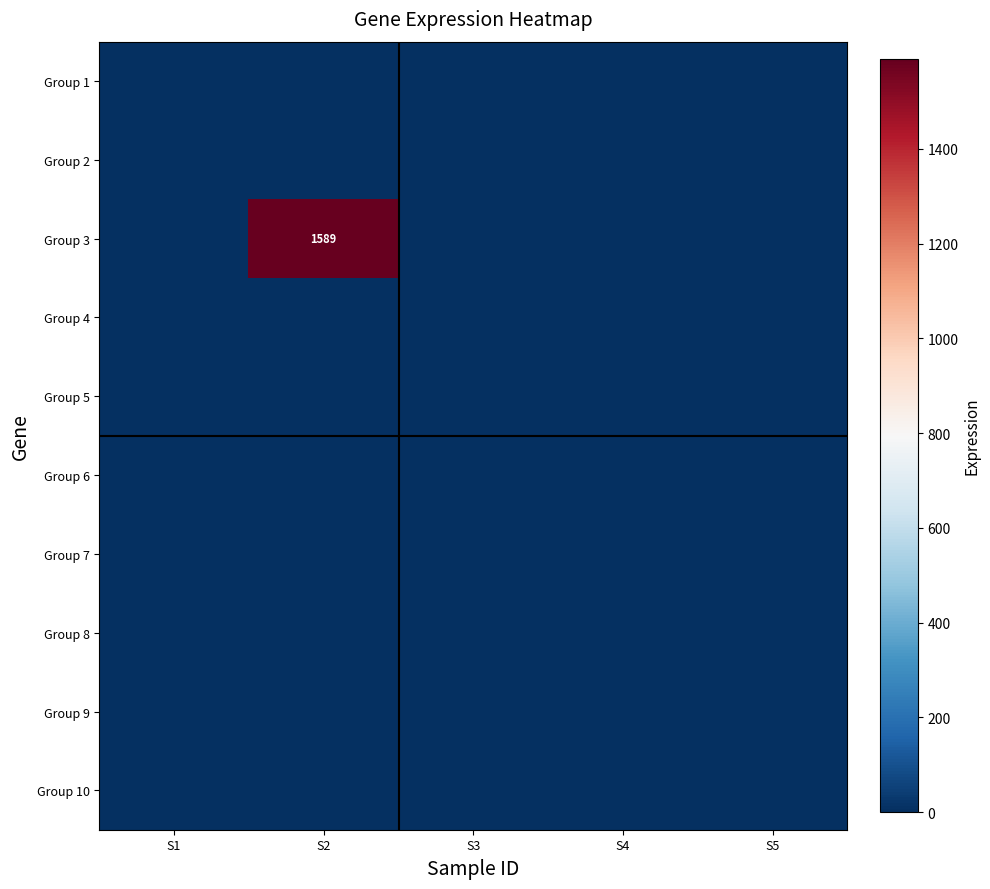

The value of Group 3 at S2 is 1589. True or false?

True